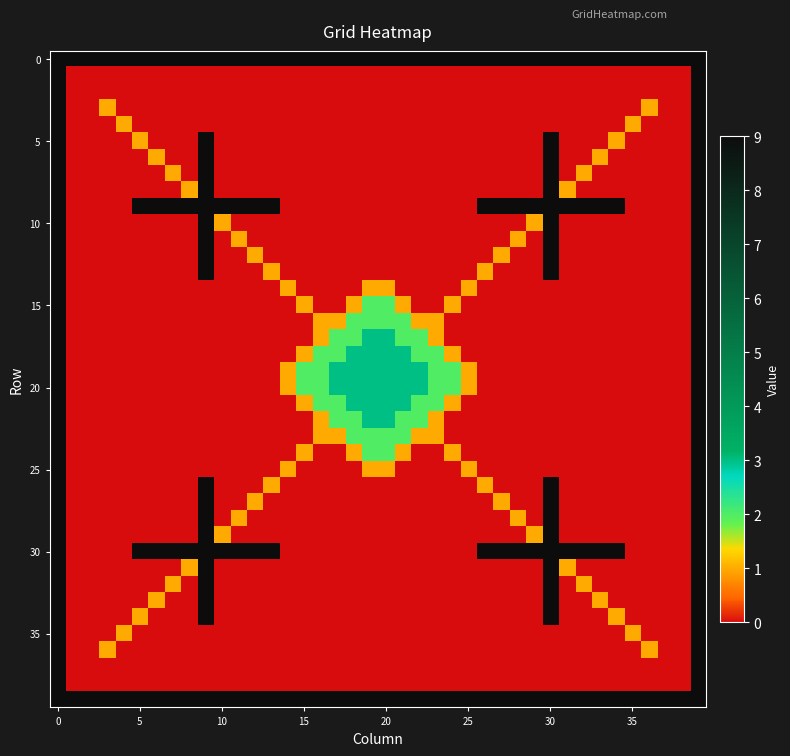

At how many categories does at least one series exceed 5?

40